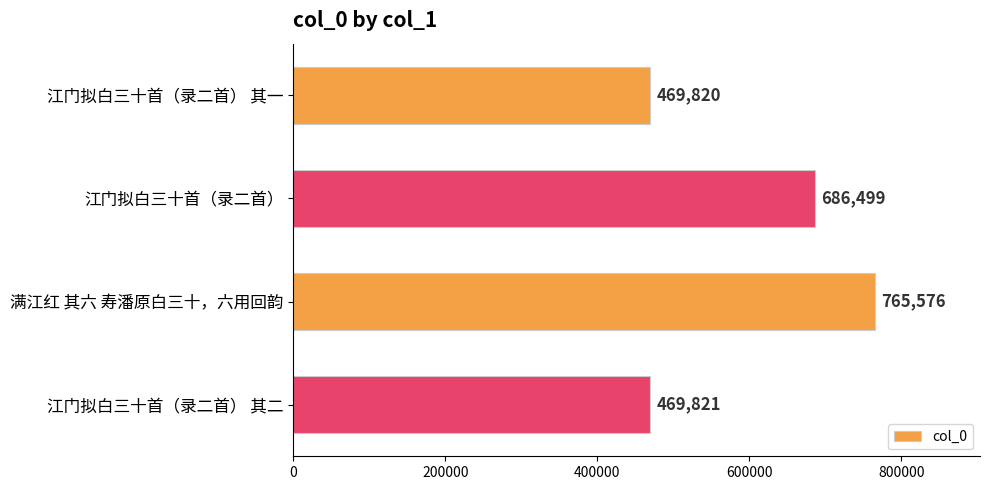

At which label is the value closest to 617698?

江门拟白三十首（录二首）